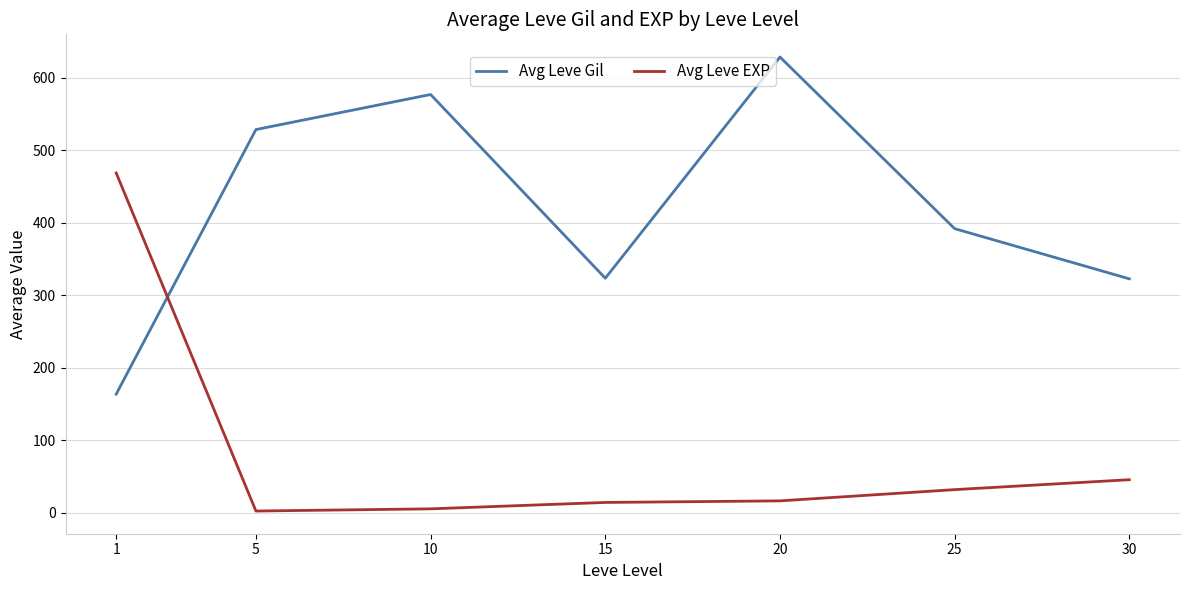

Which series has the largest total across all categories?

Avg Leve Gil